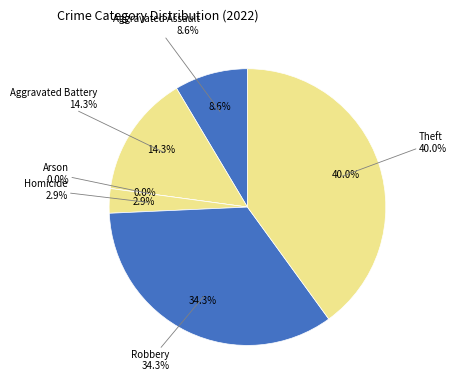

To the nearest percent, what percentage of the pie is Homicide?

3%